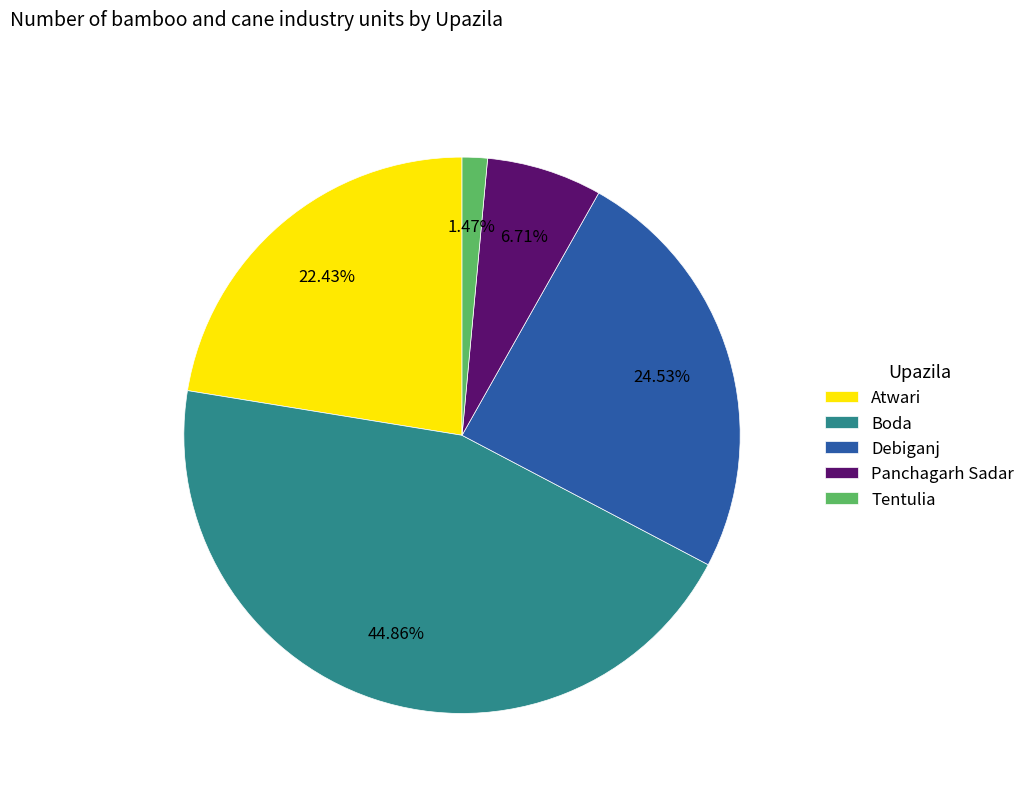

To the nearest percent, what percentage of the pie is Panchagarh Sadar?

7%